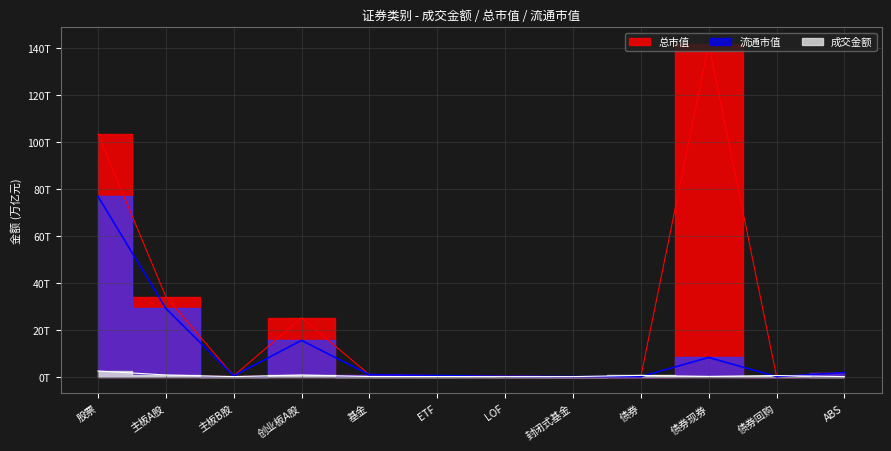

True or false: 总市值 and 流通市值 intersect in this chart.

False